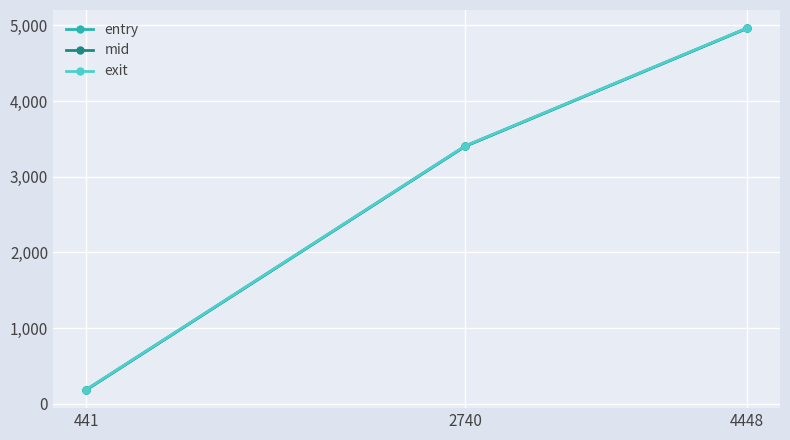

Reading right to left, extract all data points from this chart.

entry: 4448=4959.1	2740=3401.5	441=180.7
mid: 4448=4961.5	2740=3404.3	441=183.4
exit: 4448=4963.8	2740=3406.9	441=186.0